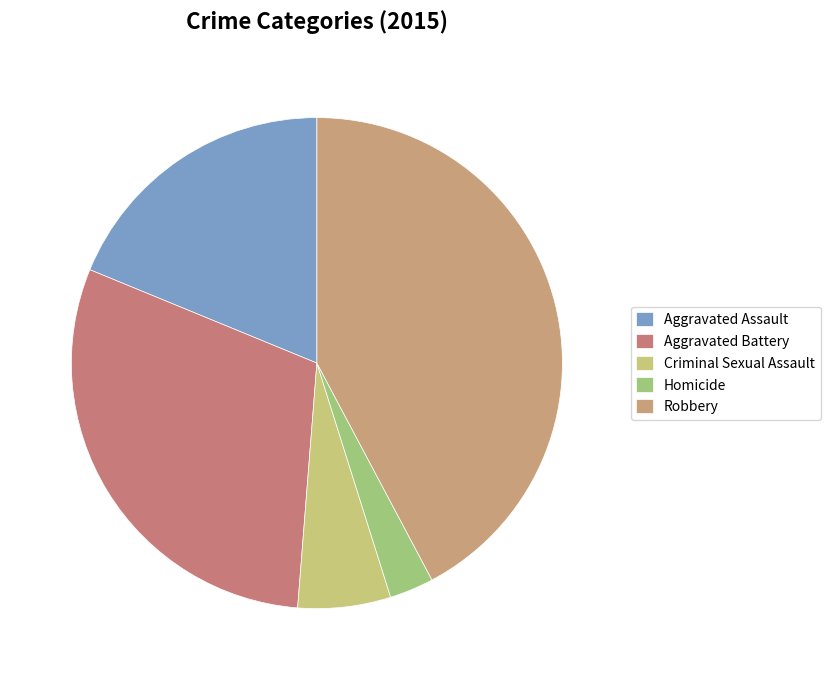

What percentage is NOT represented by Homicide?

97.1%